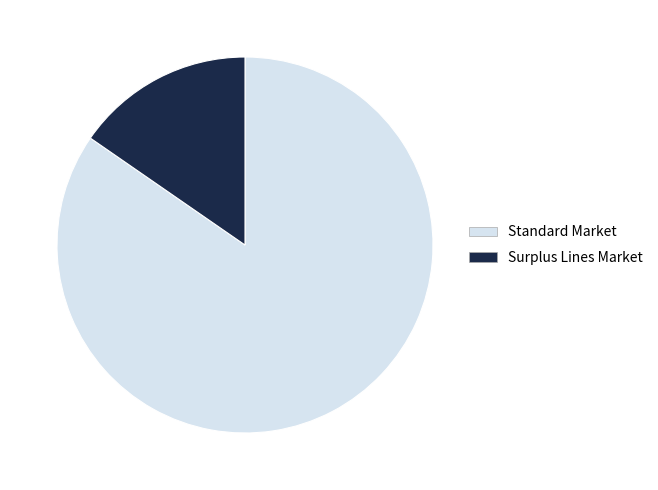

Rank the categories by value from highest to lowest.

Standard Market, Surplus Lines Market